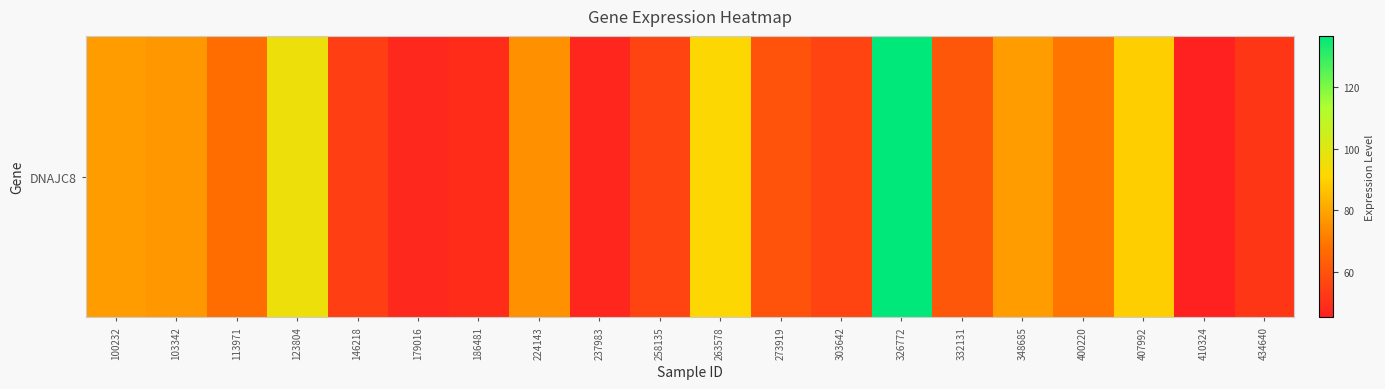

Is it true that the value at 407992 is 119.2?

False